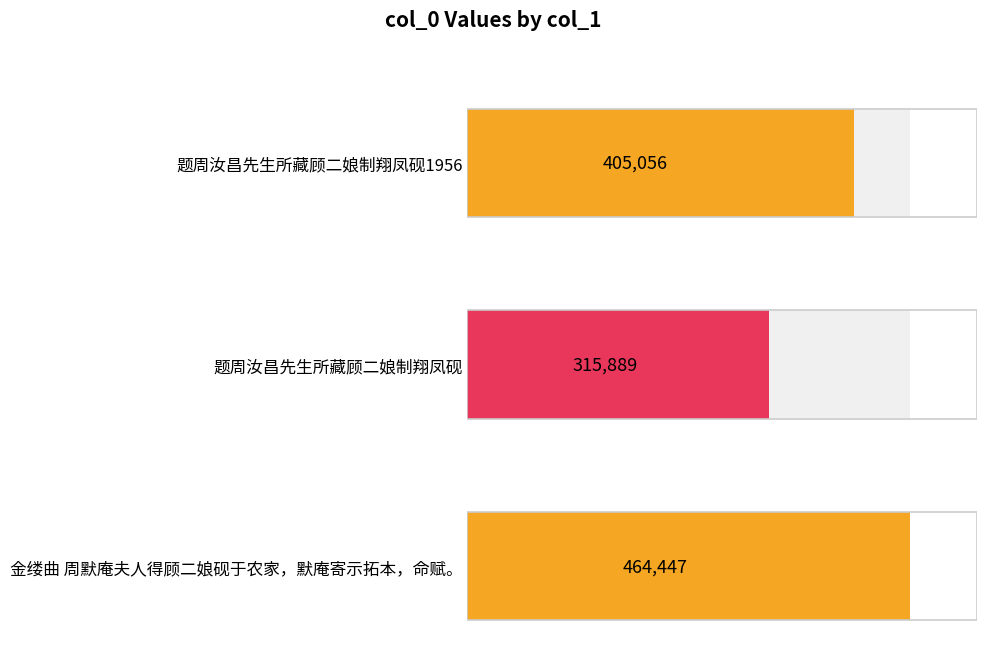

Approximately how many times larger is the value at 题周汝昌先生所藏顾二娘制翔凤砚 compared to 题周汝昌先生所藏顾二娘制翔凤砚1956?

0.8